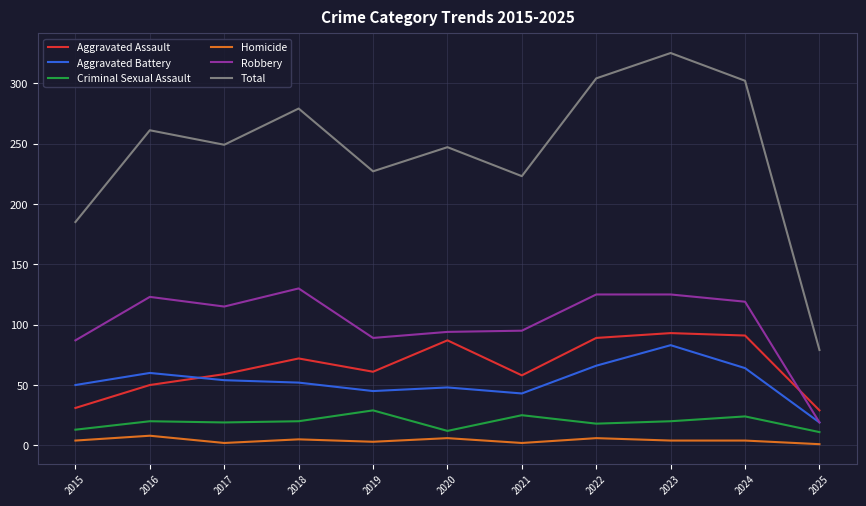

What is the sum of the Aggravated Assault values at 2015 and 2021?

89